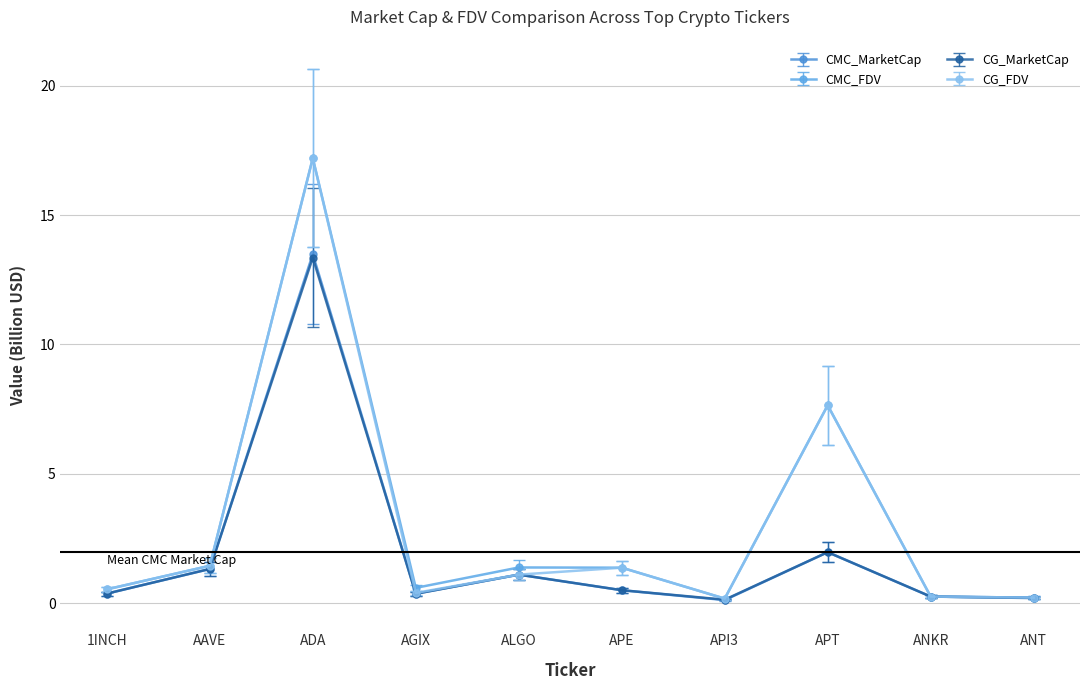

Which series has the largest range (max minus min)?

CMC_FDV